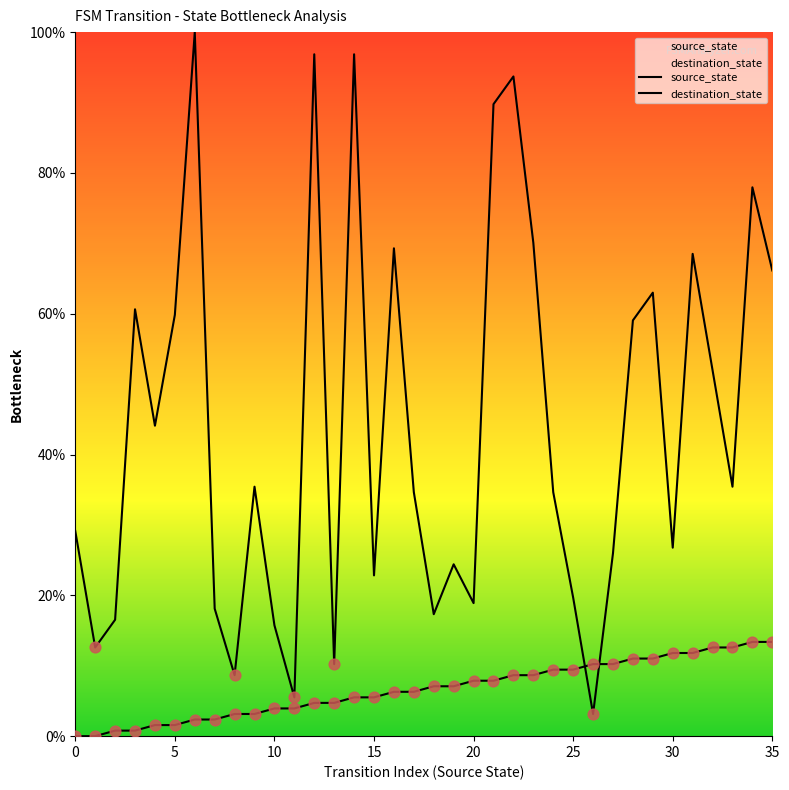

Which series has the widest spread of Y values?

destination_state